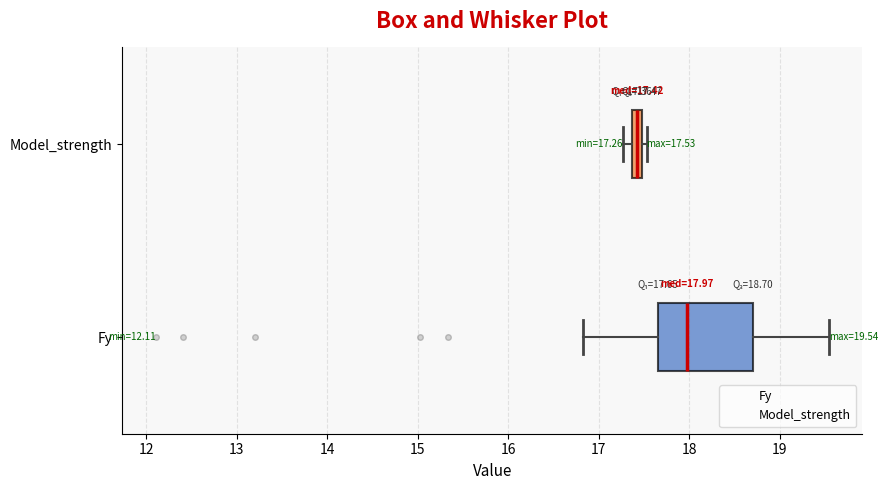

Which box has the furthest to the right median line?

Fy